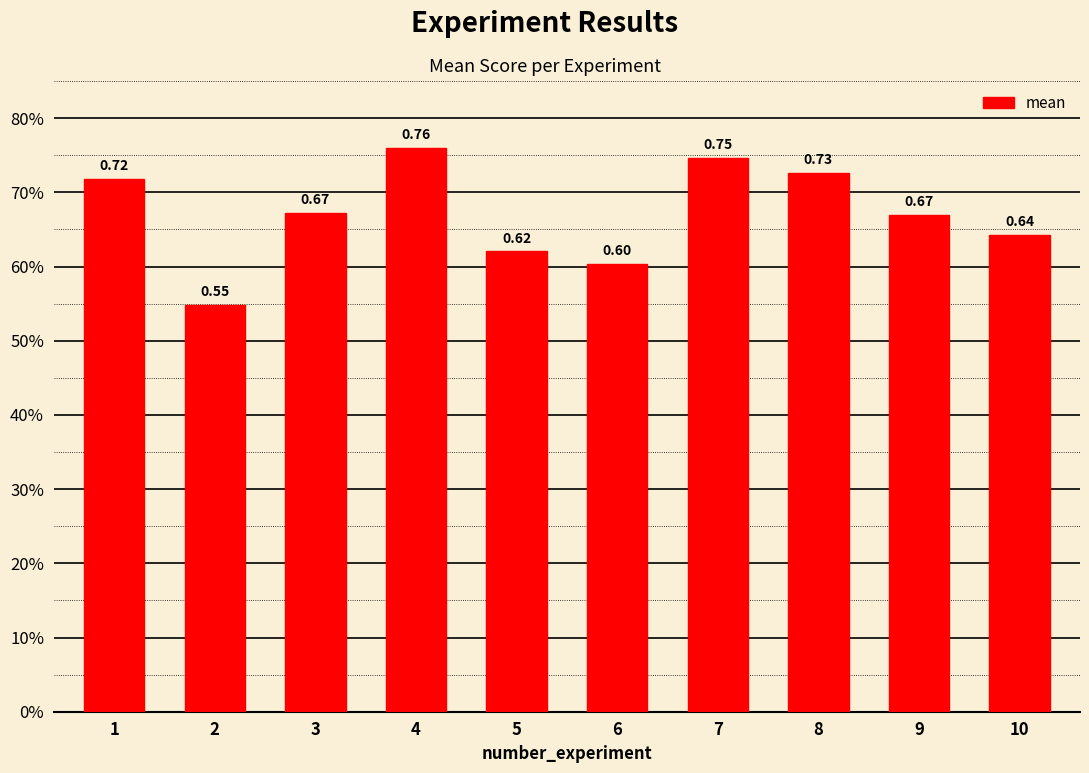

What is the difference between the values at 10 and 4?

0.1